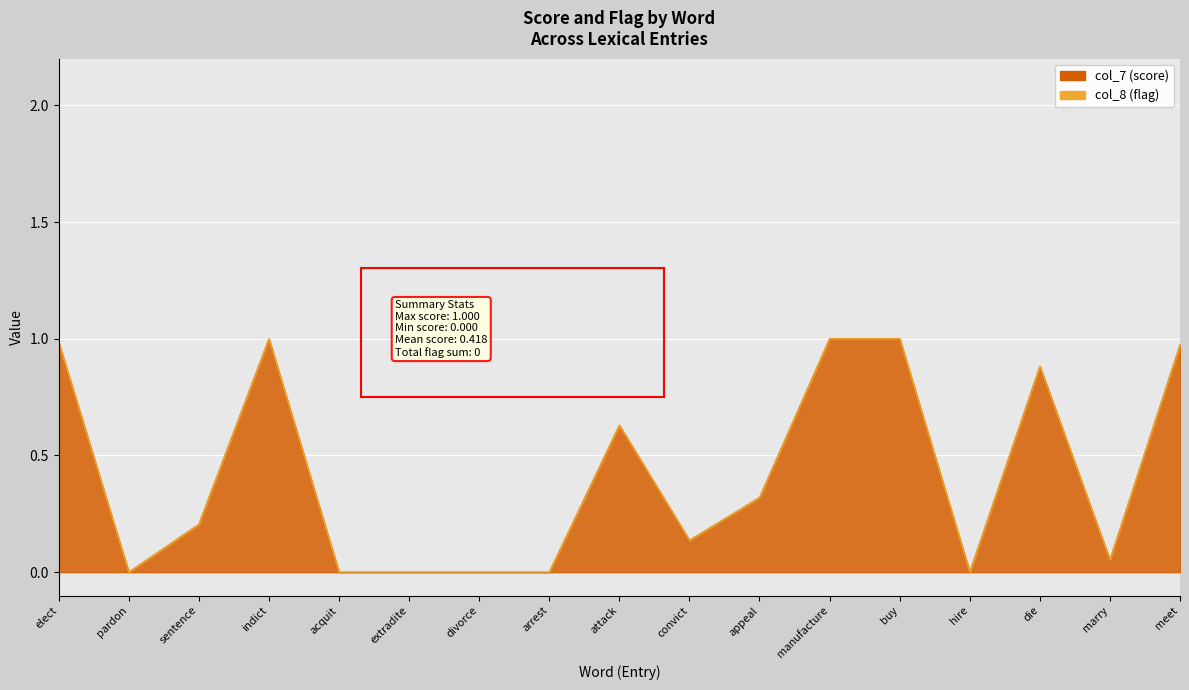

The value at acquit is -0.6. True or false?

False